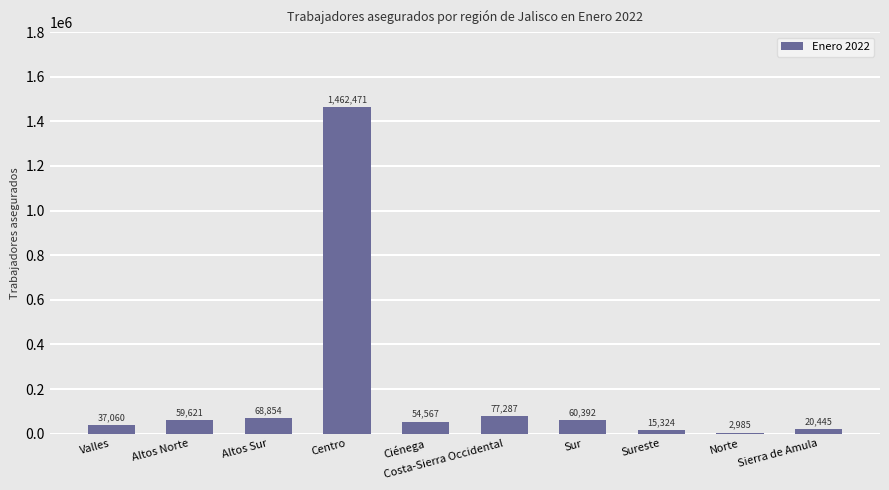

Reading left to right, transcribe all the data shown in this chart.

37060	59621	68854	1462471	54567	77287	60392	15324	2985	20445